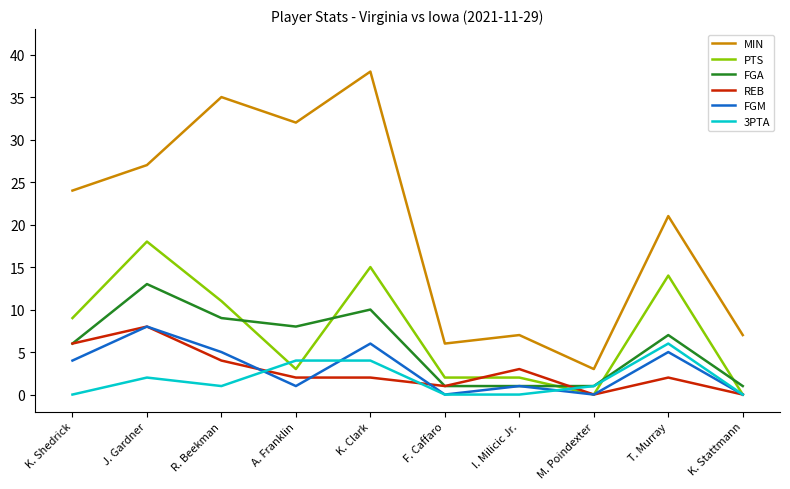

Which category has the highest value across all series?

K. Clark